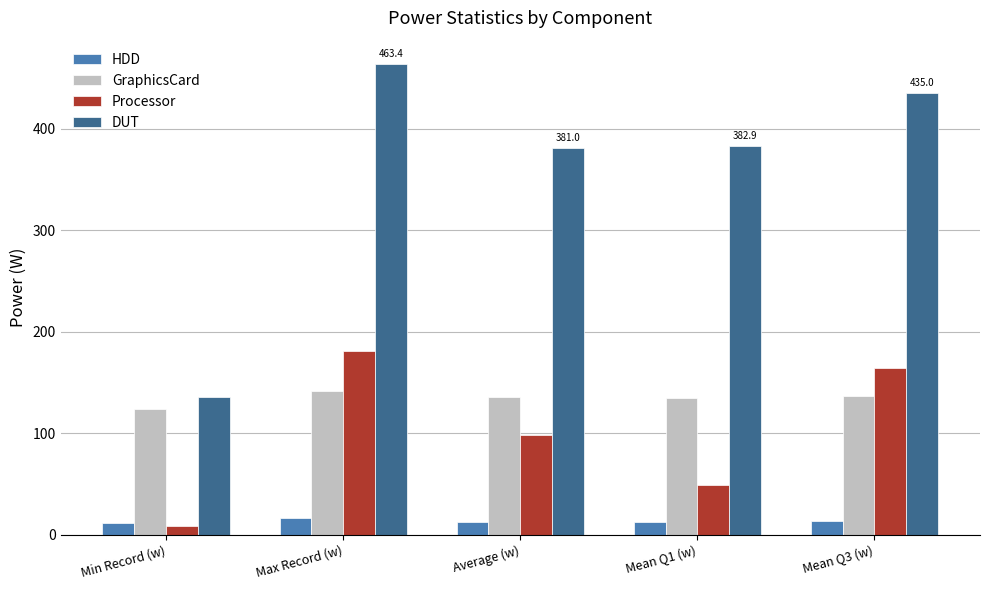

True or false: GraphicsCard has a value of 141.5 at Max Record (w).

True